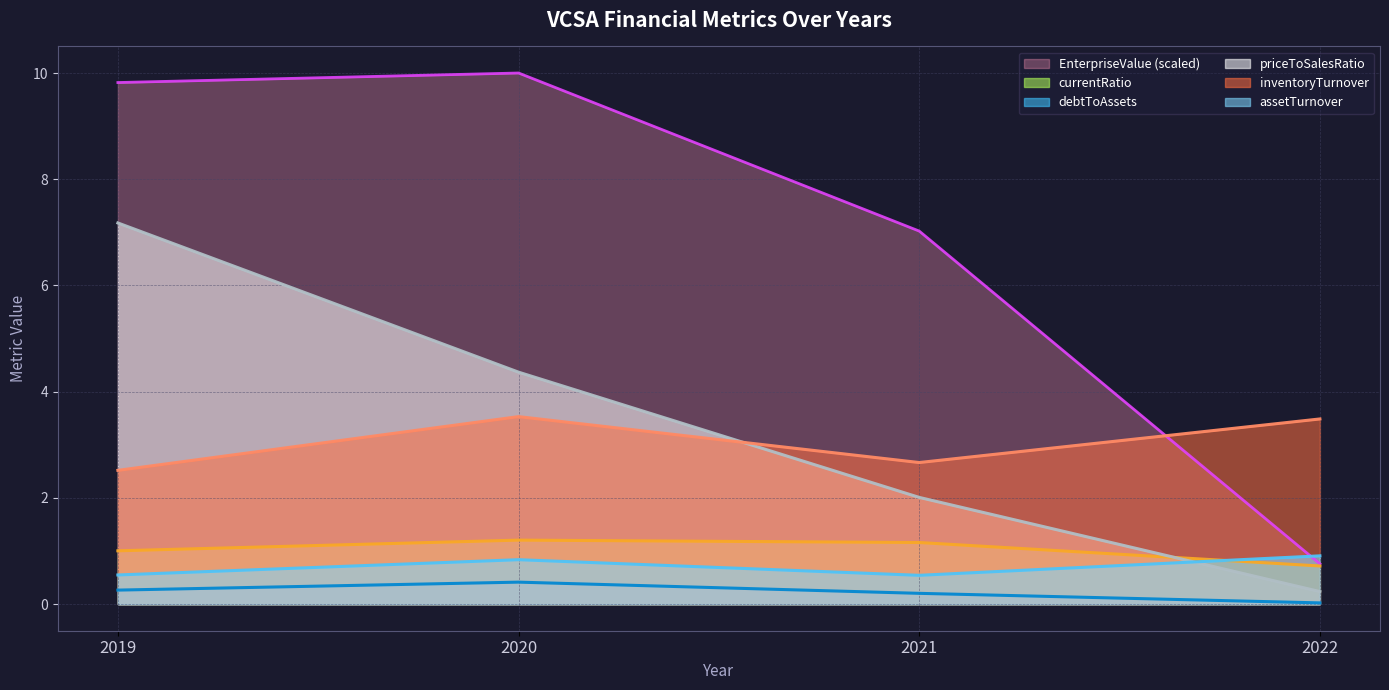

At which label is debtToAssets closest to 0?

2022